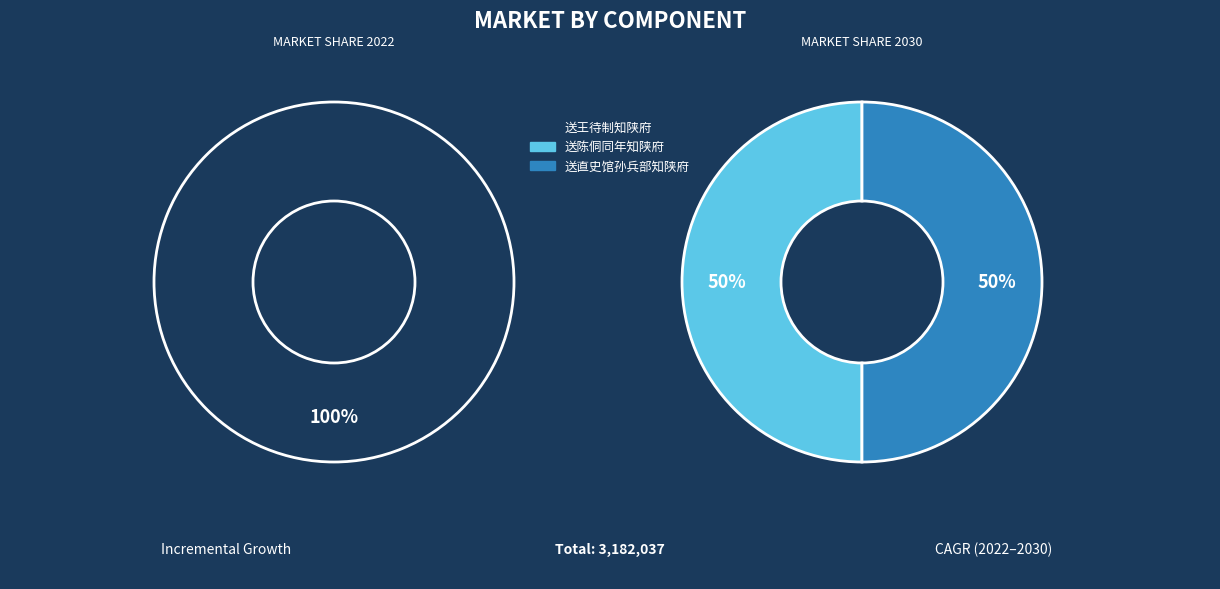

True or false: 送王待制知陕府 accounts for 1% of the total.

False